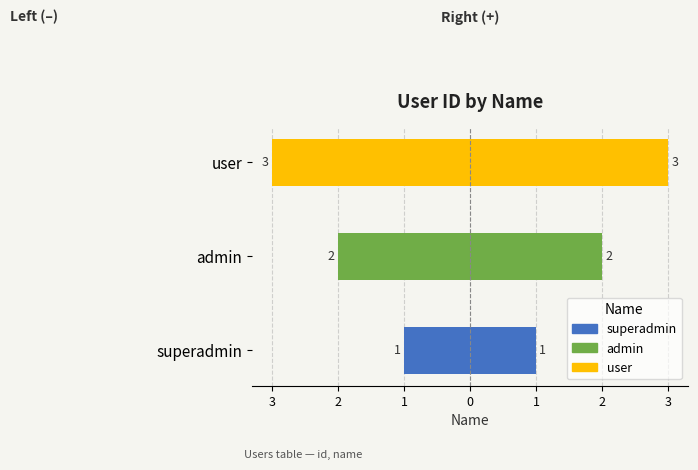

How many values are between -3 and -1?

3